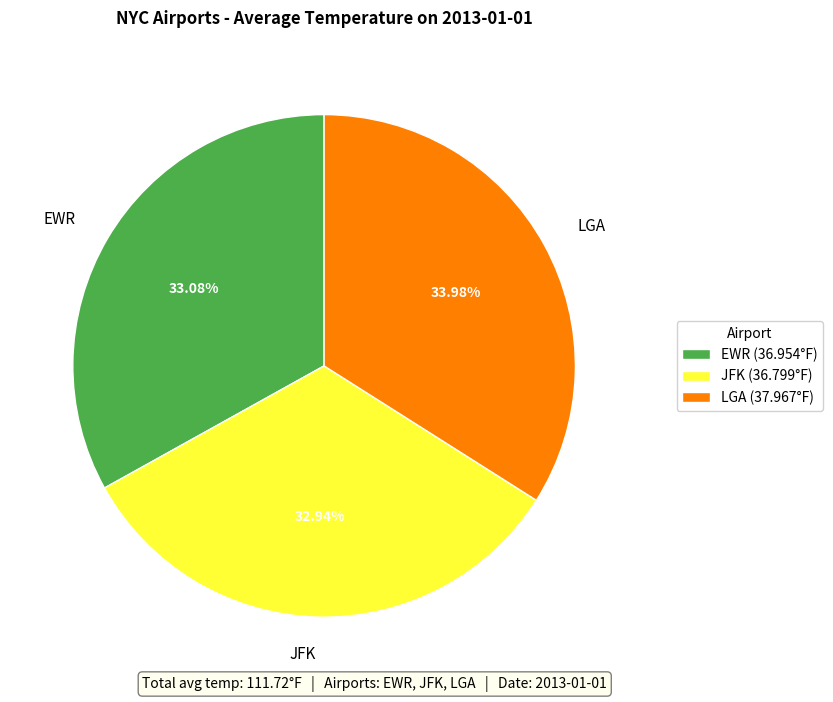

Is there a majority slice in this chart?

No